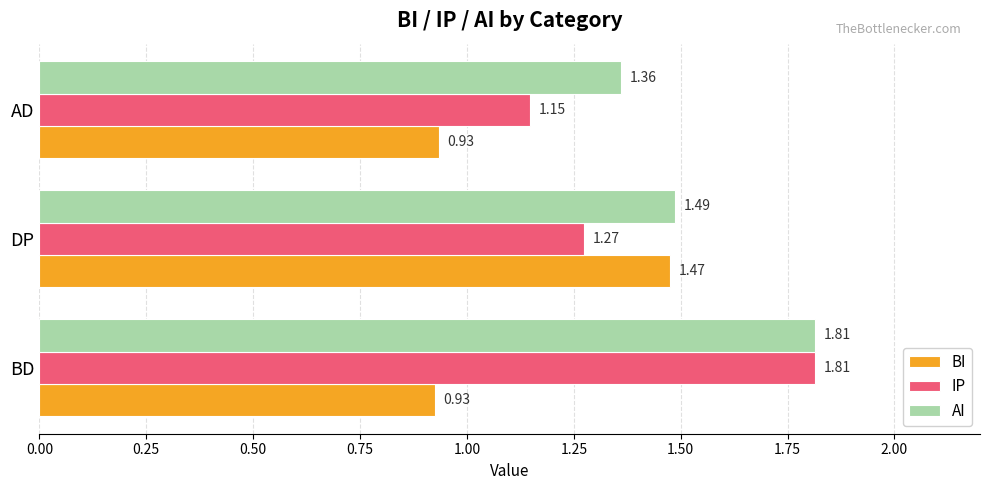

At which label does BI reach its peak?

DP